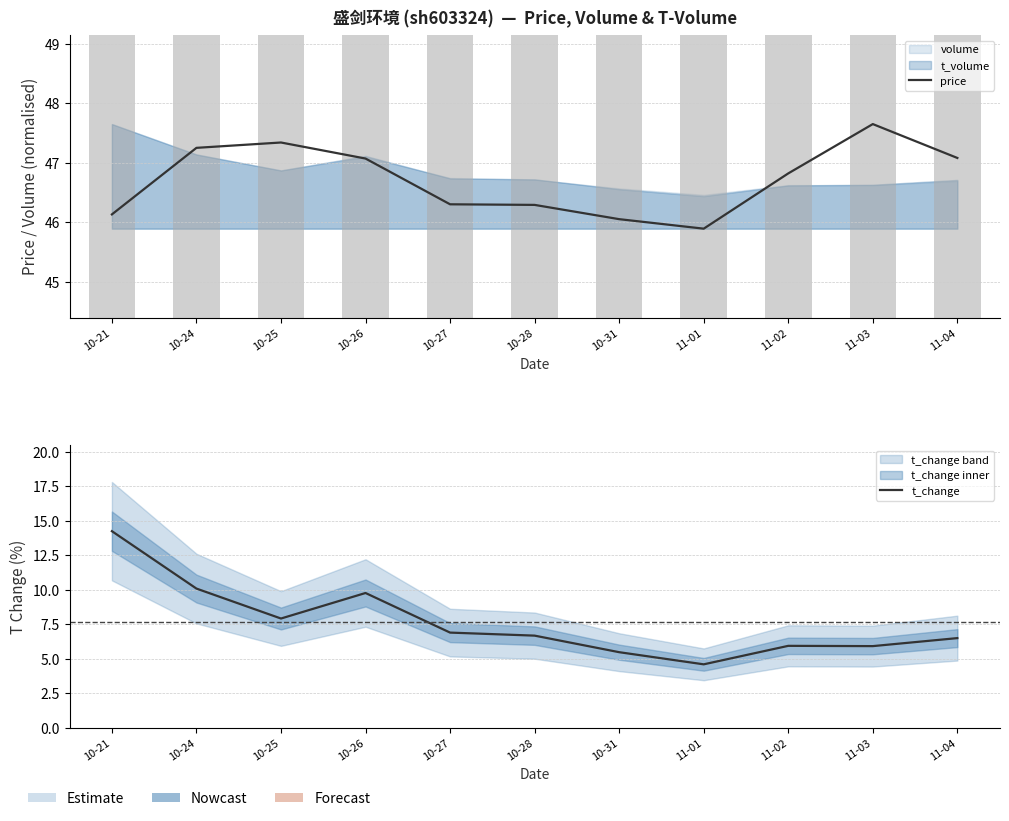

What is the greatest value displayed?

47.6